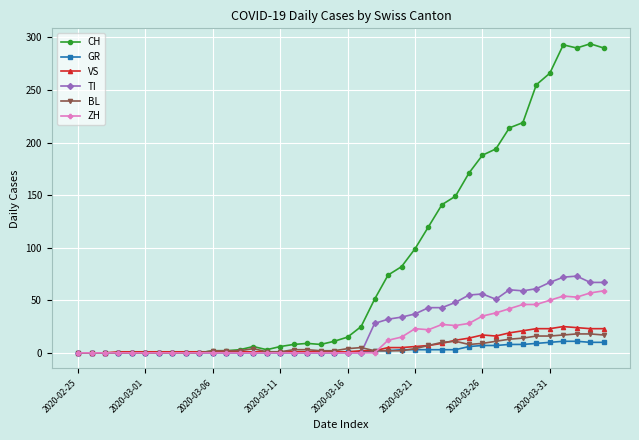

Which series has the largest range (max minus min)?

CH